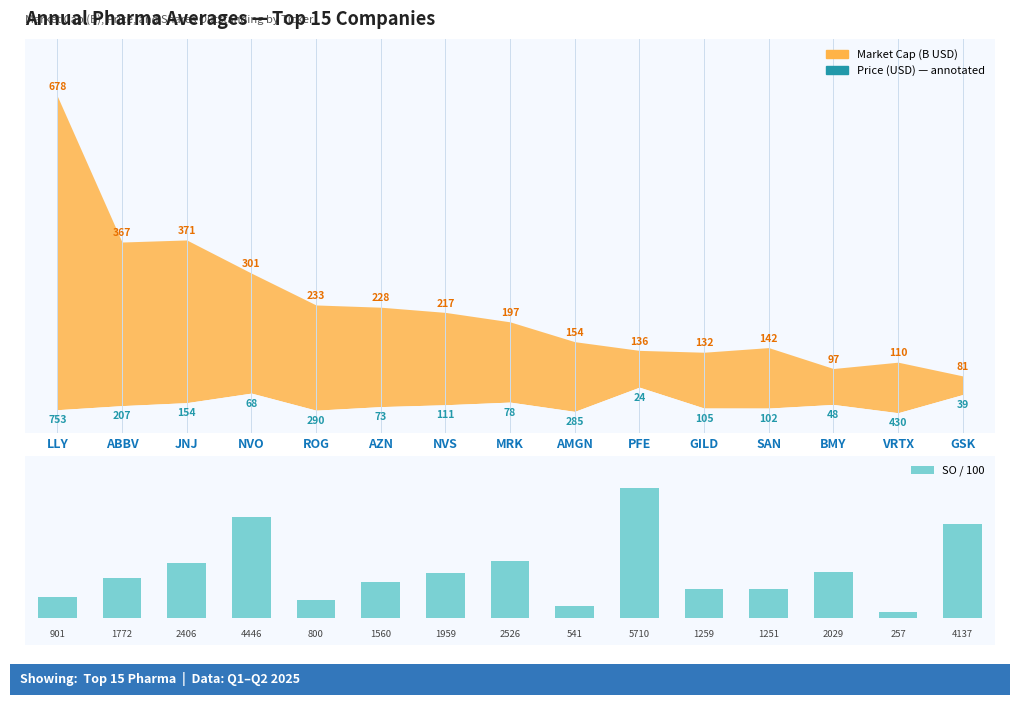

What position from the left is VRTX?

14